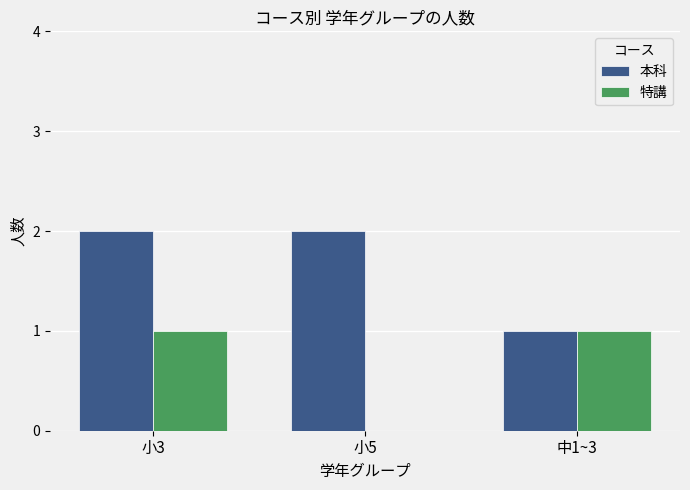

Read the 特講 value at 小3.

1